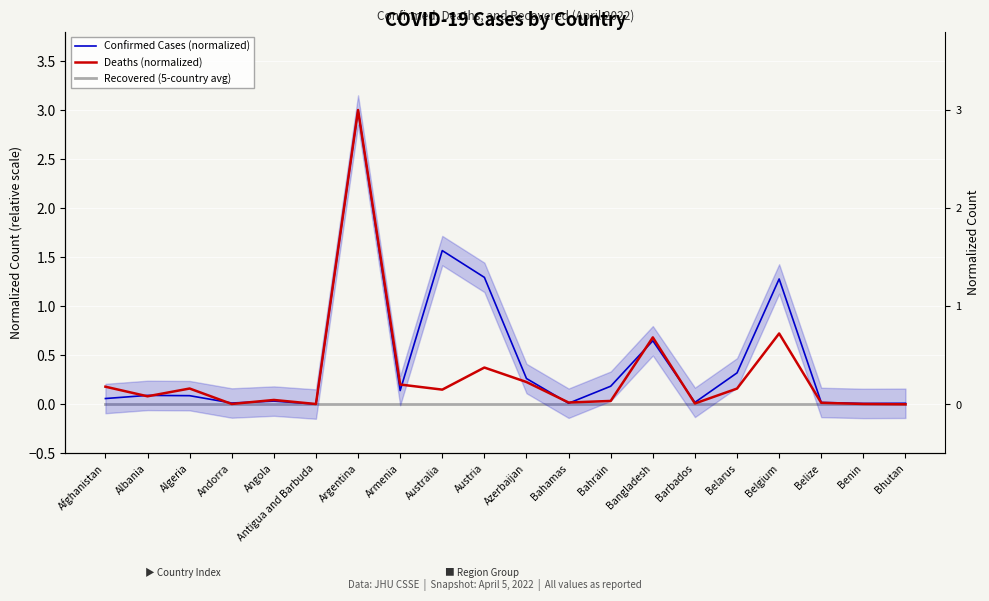

What is the label of the 16th point from the right?

Angola